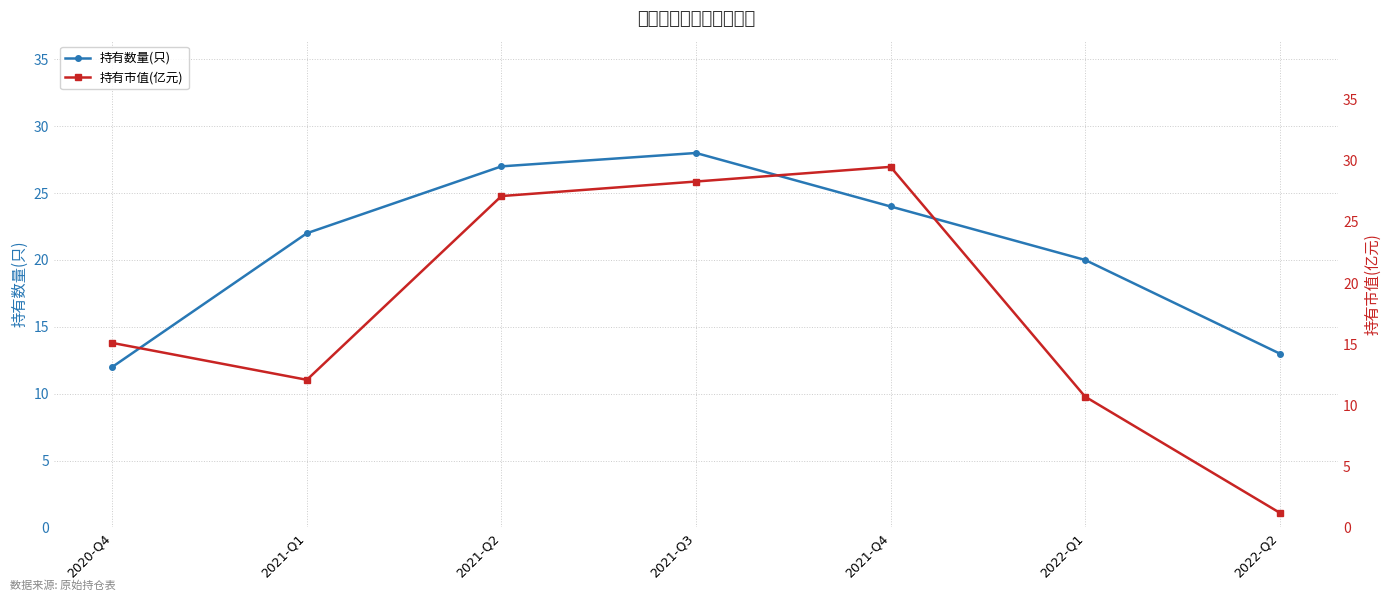

Which has a higher value, 2021-Q4 or 2021-Q1?

2021-Q4